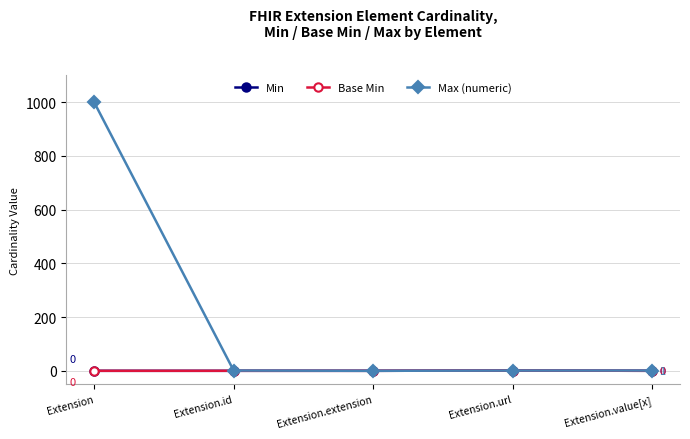

Which series has the widest spread of values?

Max (numeric)